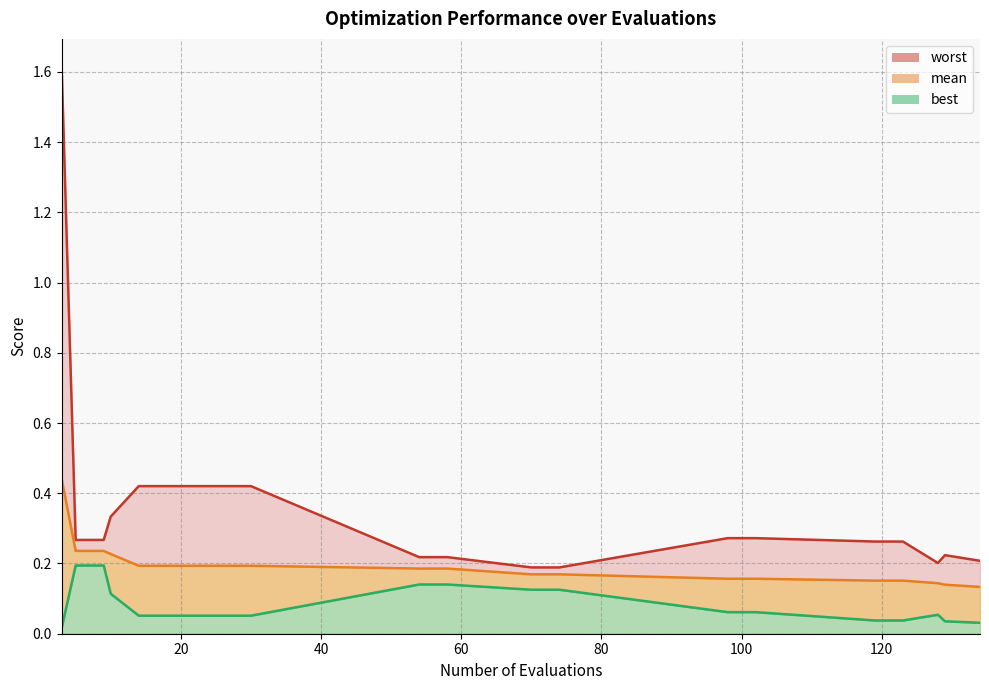

Count the number of data series in this chart.

3